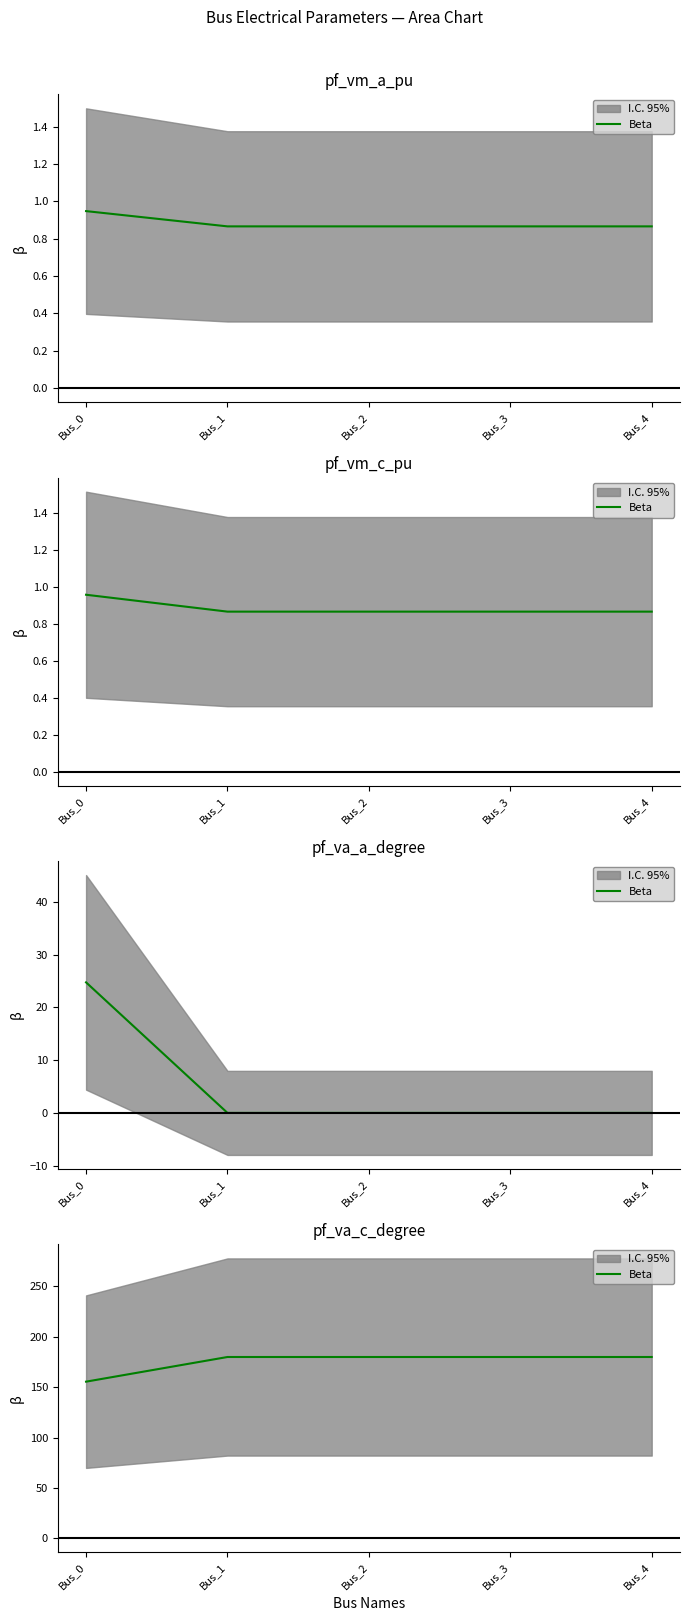

At which category does the data reach its first local peak?

Bus_1